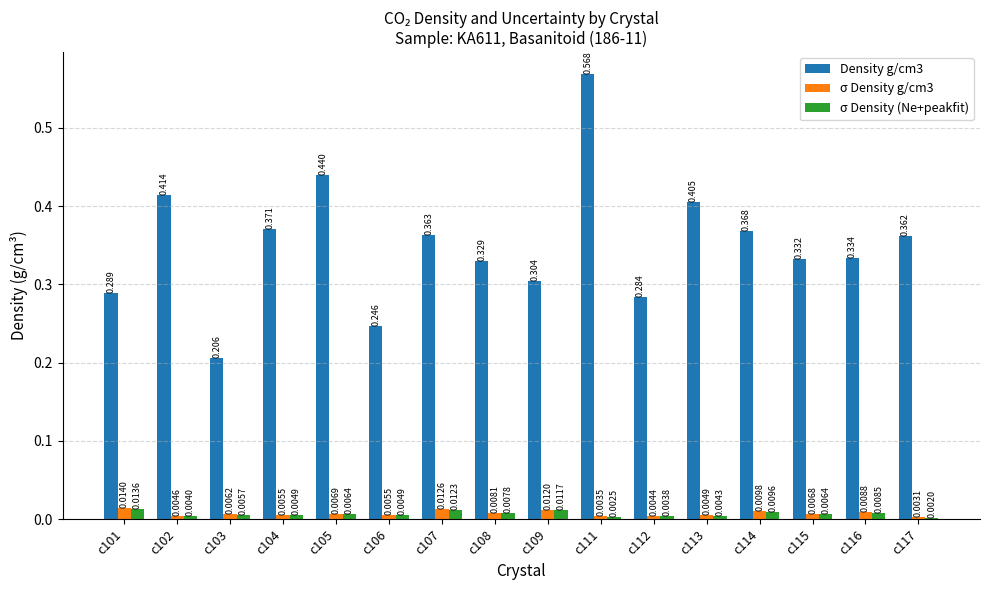

How many σ Density (Ne+peakfit) values are between 0 and 1?

16